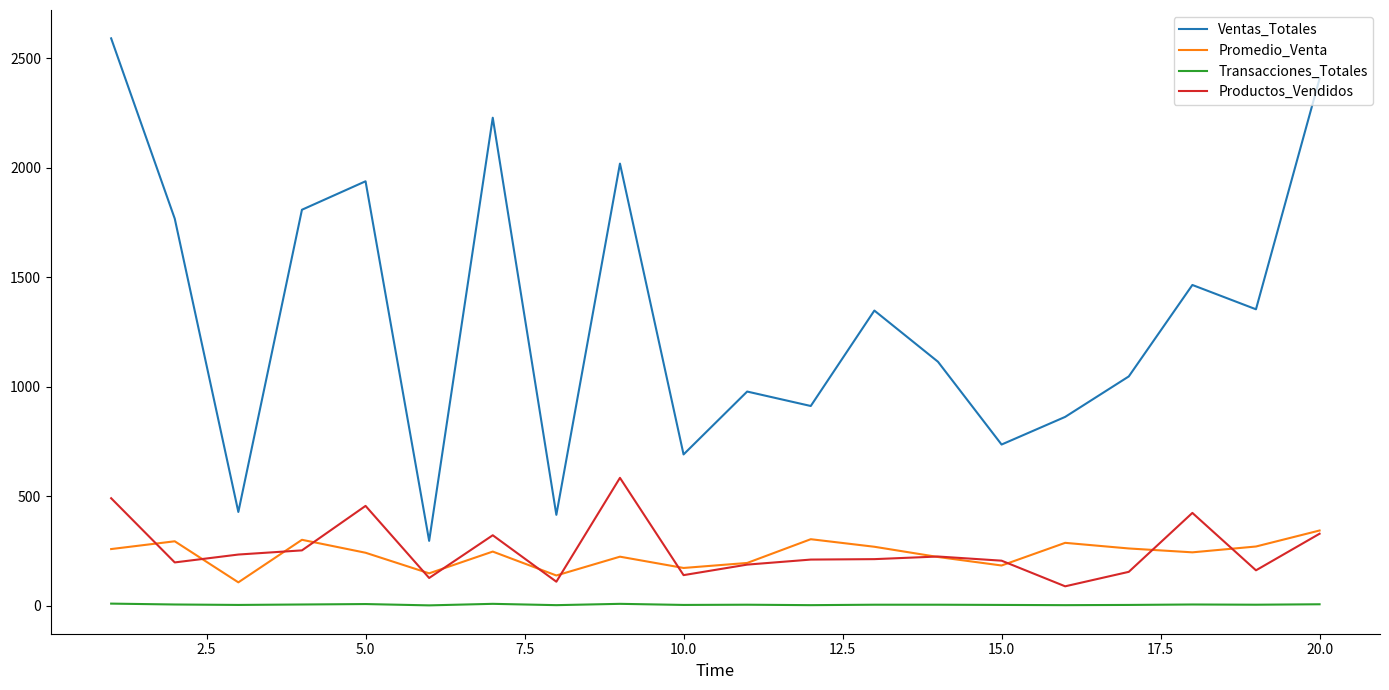

Which series has the largest total across all categories?

Ventas_Totales